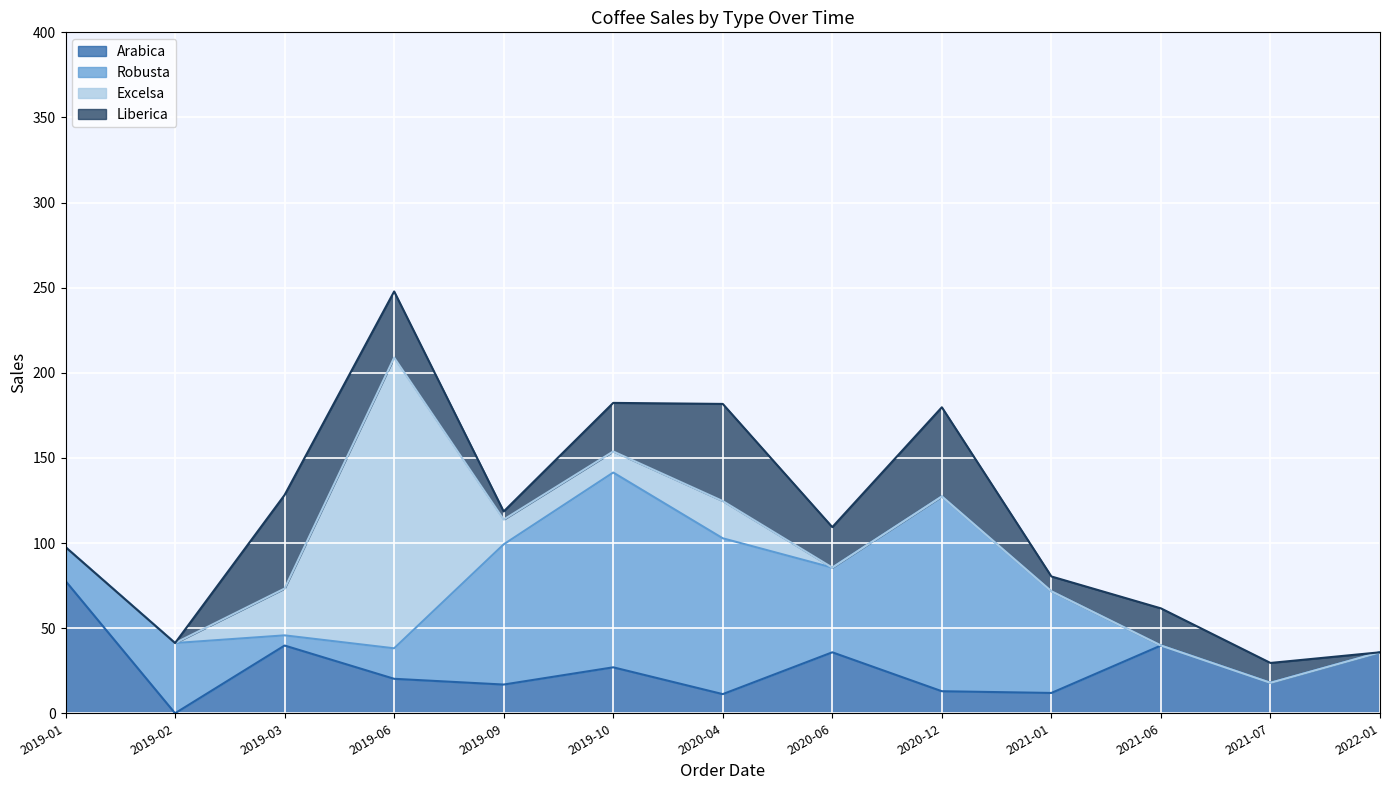

Is it true that Arabica equals 13.3 at 2020-06?

False